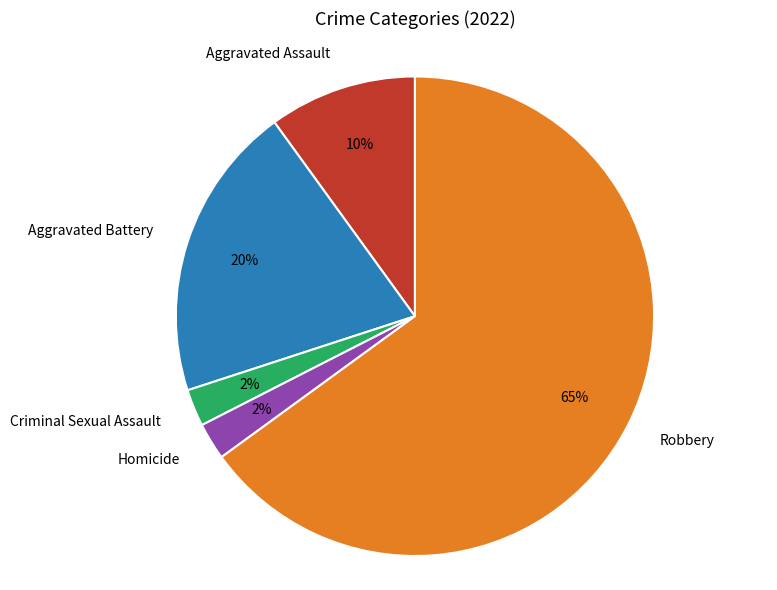

Between Aggravated Assault and Aggravated Battery, which is larger?

Aggravated Battery